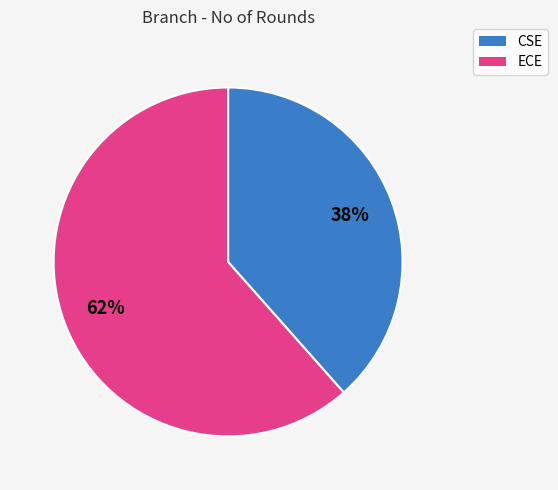

Between ECE and CSE, which is larger?

ECE